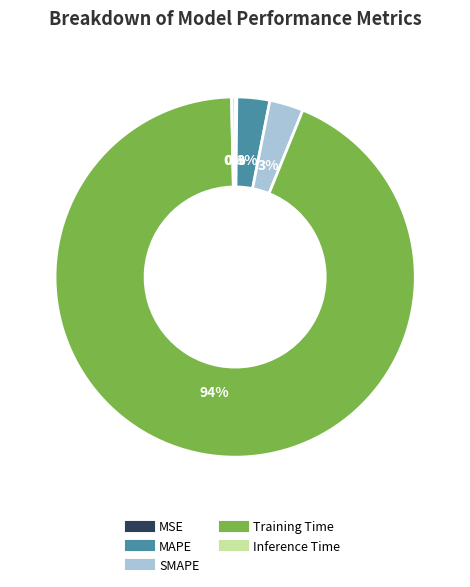

Does any single category account for the majority?

Yes